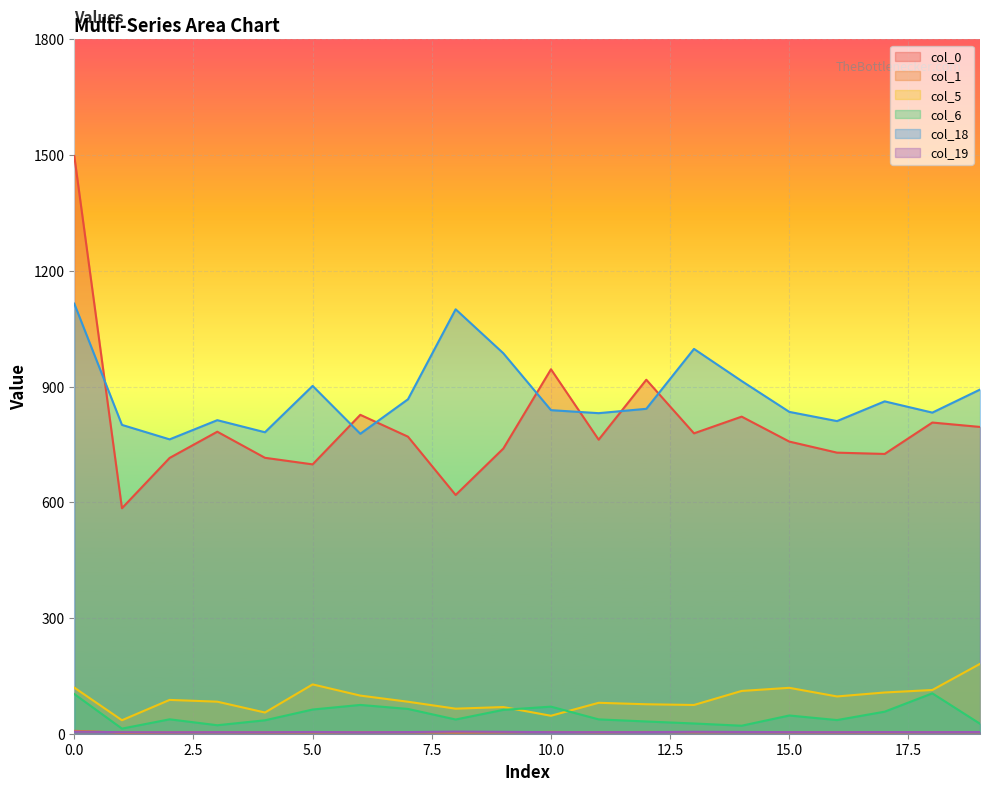

True or false: col_0 and col_19 cross at least once.

False